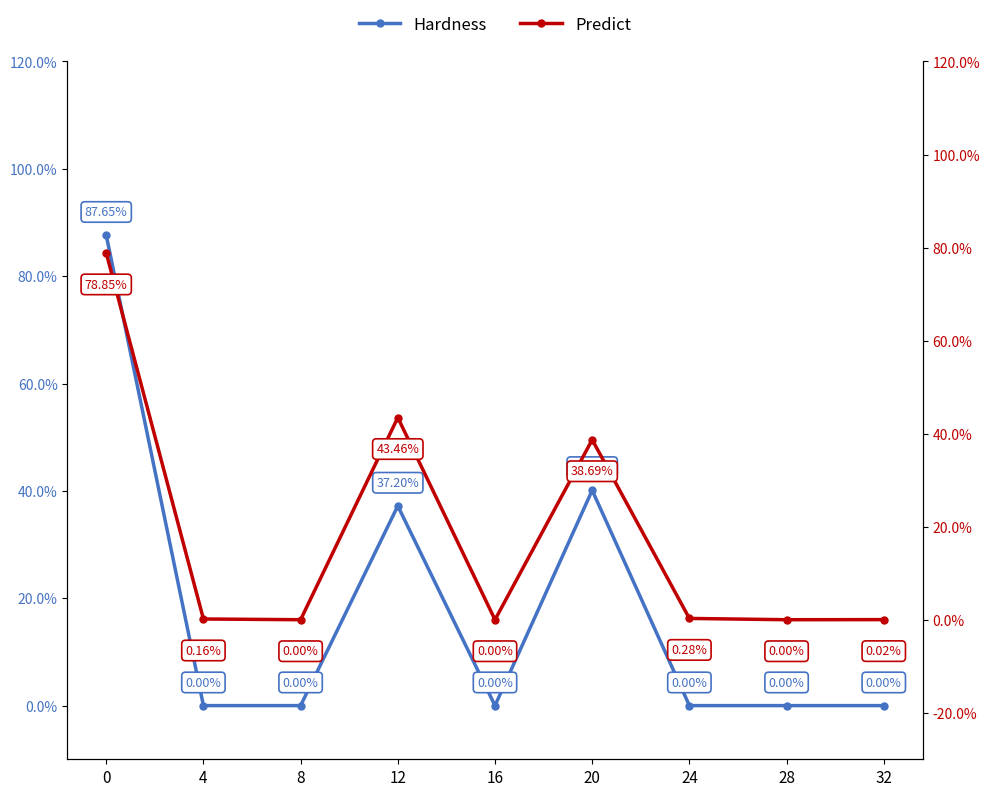

What is the highest value of the Predict series?

0.8